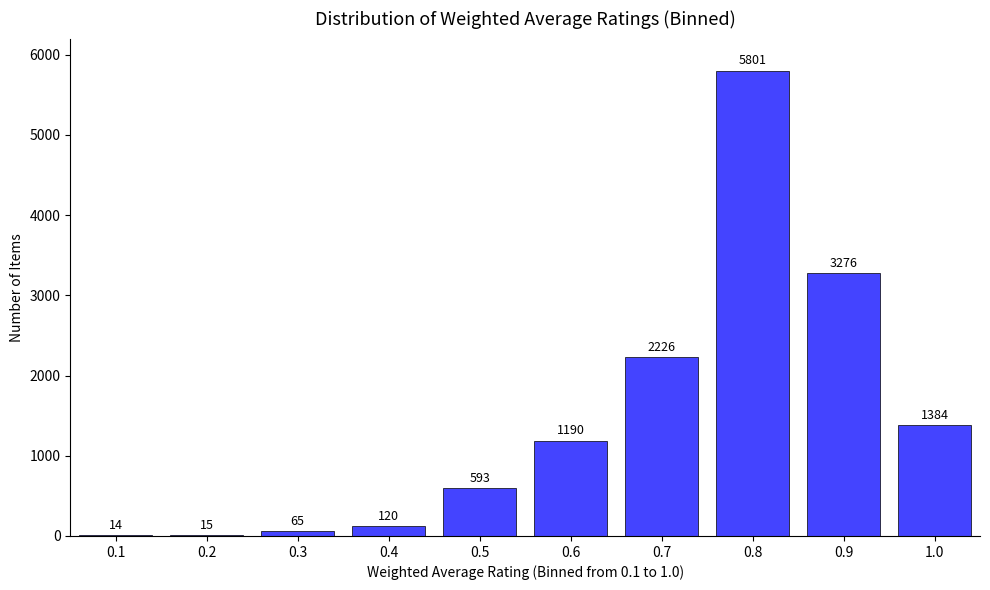

Reading right to left, extract all data points from this chart.

1.0=1384	0.9=3276	0.8=5801	0.7=2226	0.6=1190	0.5=593	0.4=120	0.3=65	0.2=15	0.1=14